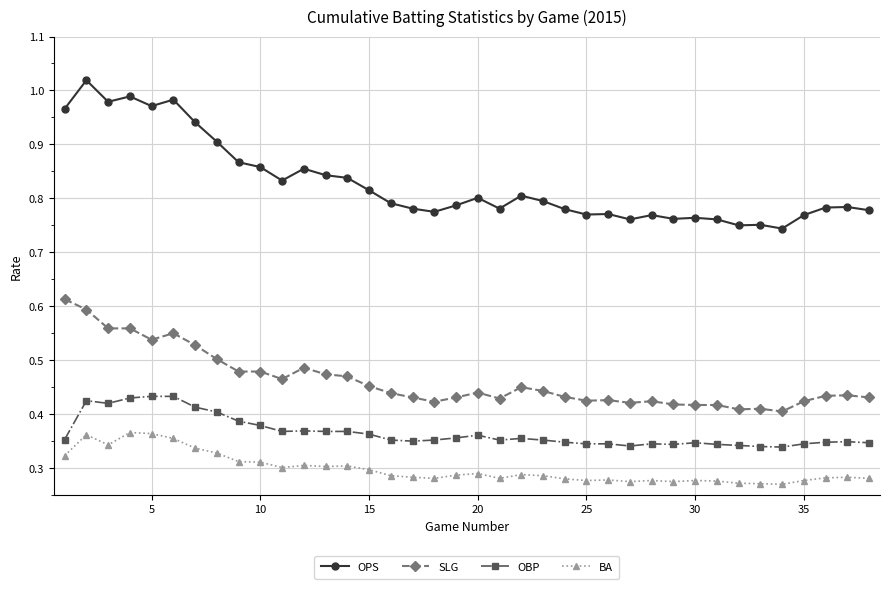

How many OBP values are between 0 and 1?

38